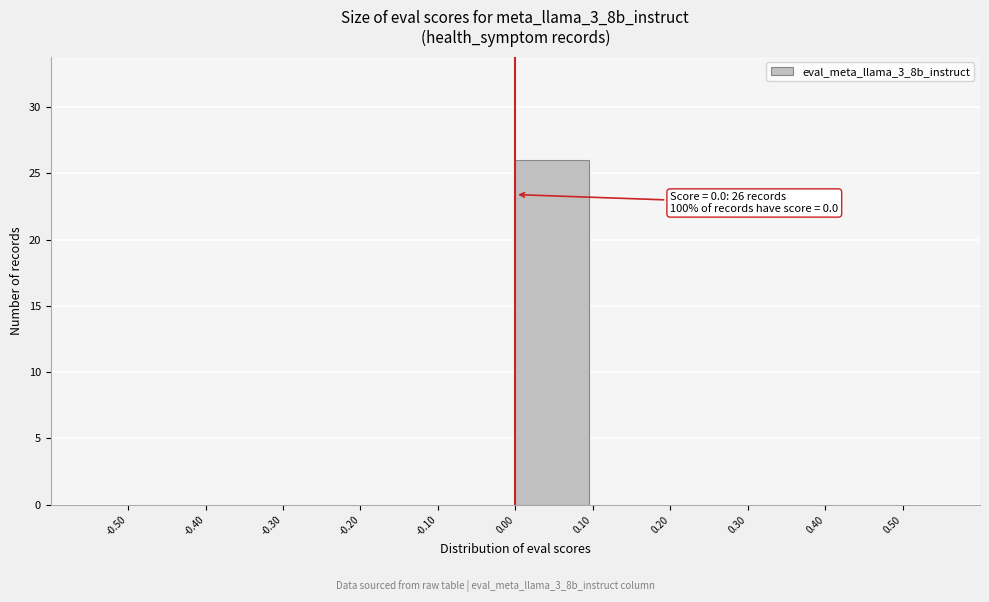

Which range on the x-axis has the tallest bar?

0.00 to 0.10